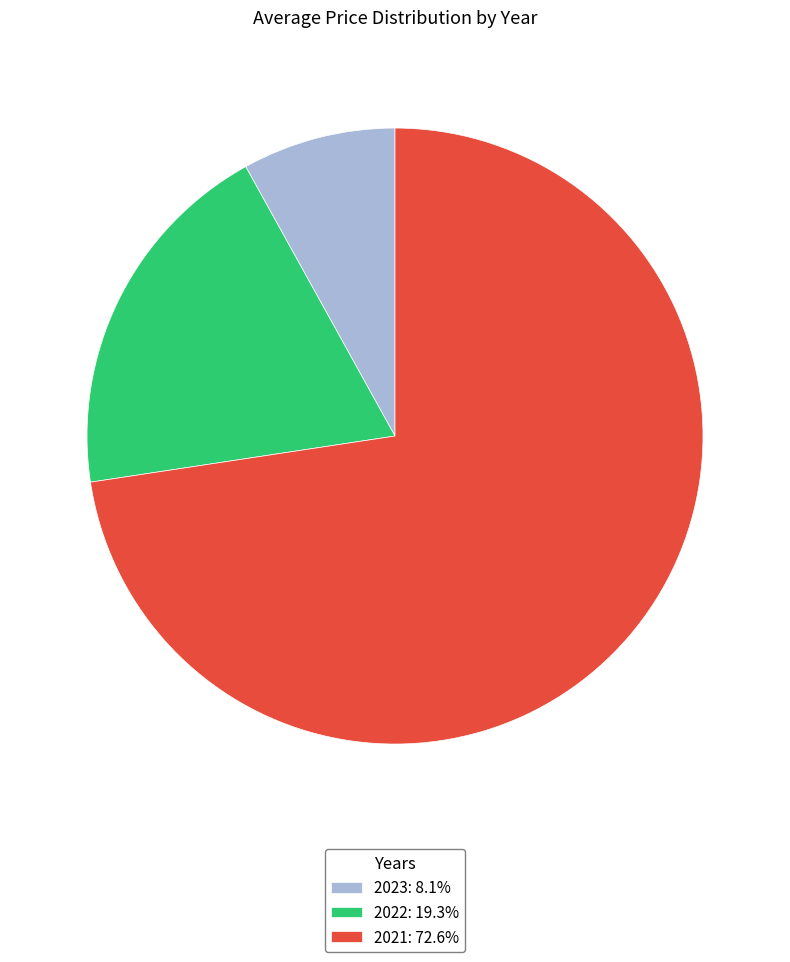

True or false: 2022 accounts for 9% of the total.

False